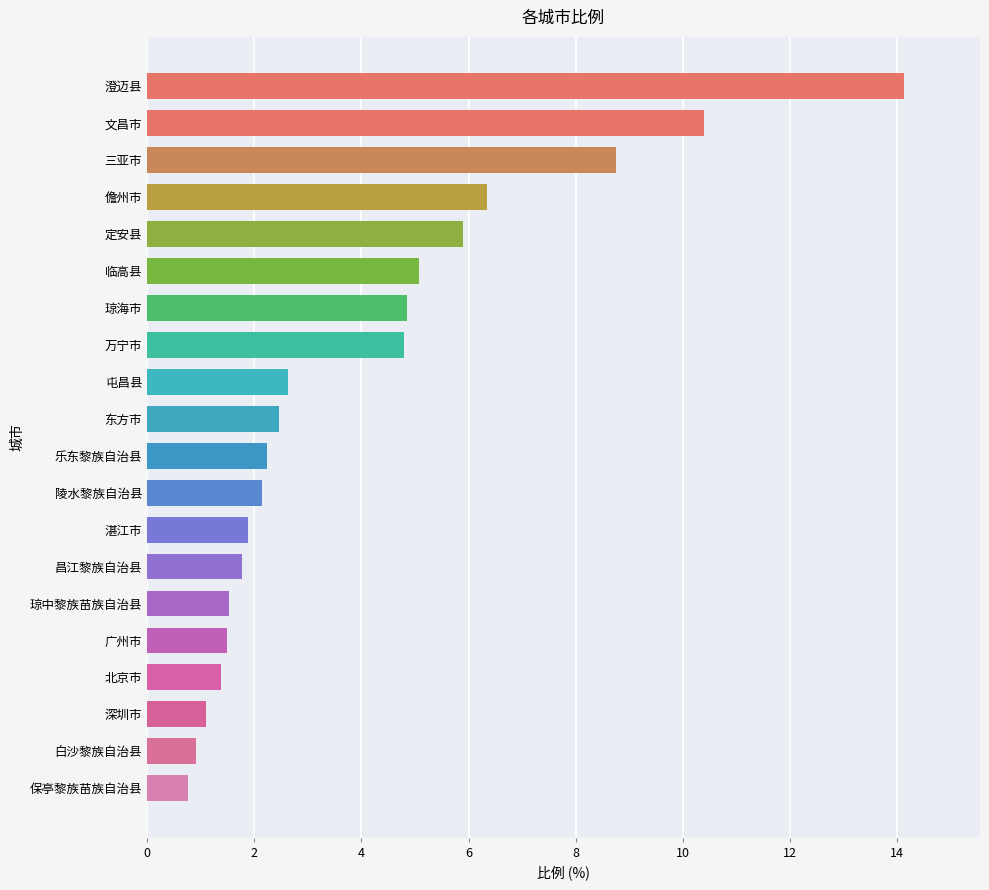

The value at 文昌市 is 2.2. True or false?

False